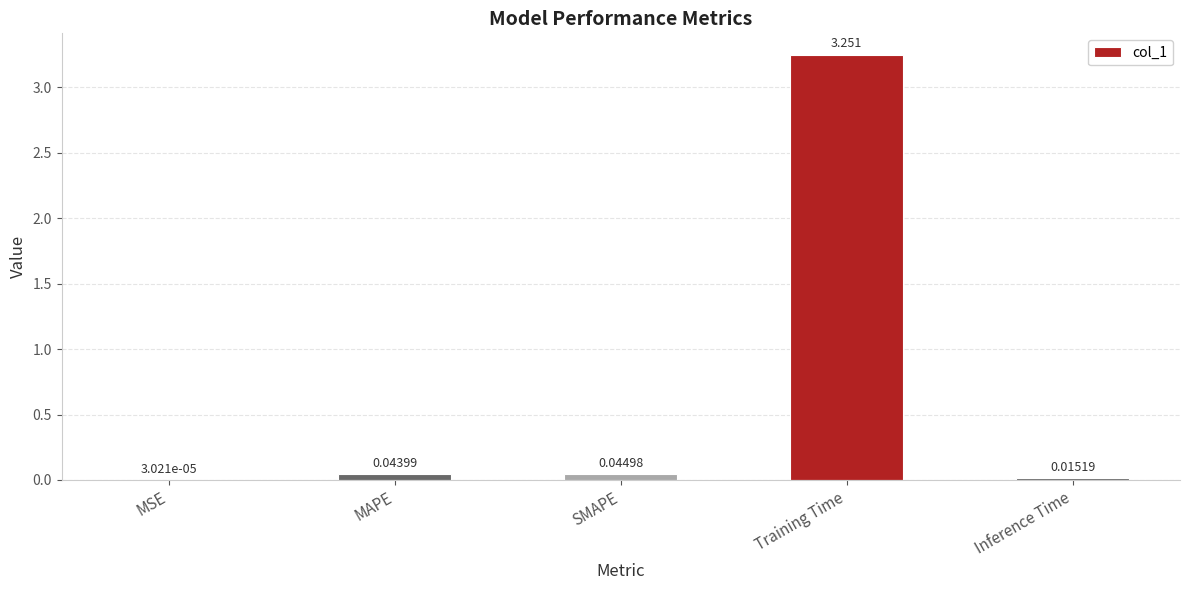

At which category does the chart reach its peak across all series?

Training Time